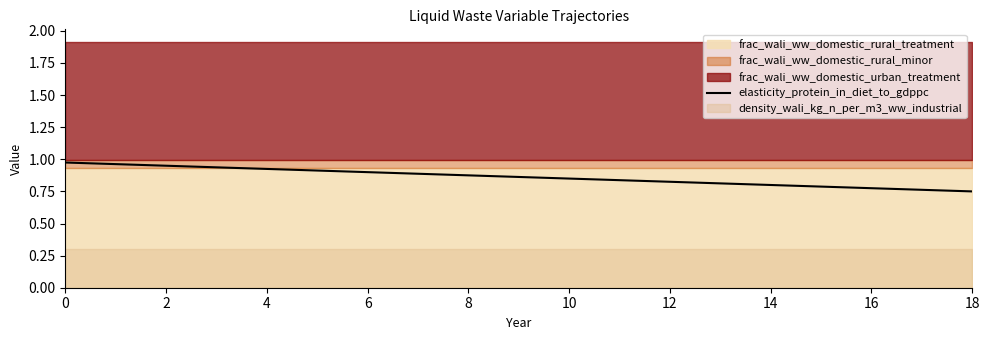

How many lines are shown in the chart?

1